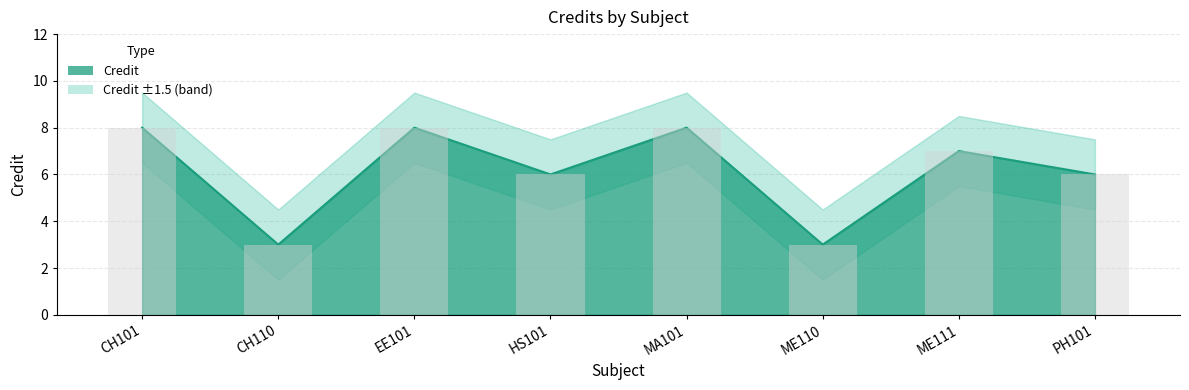

What is the change in value from EE101 to PH101?

-2